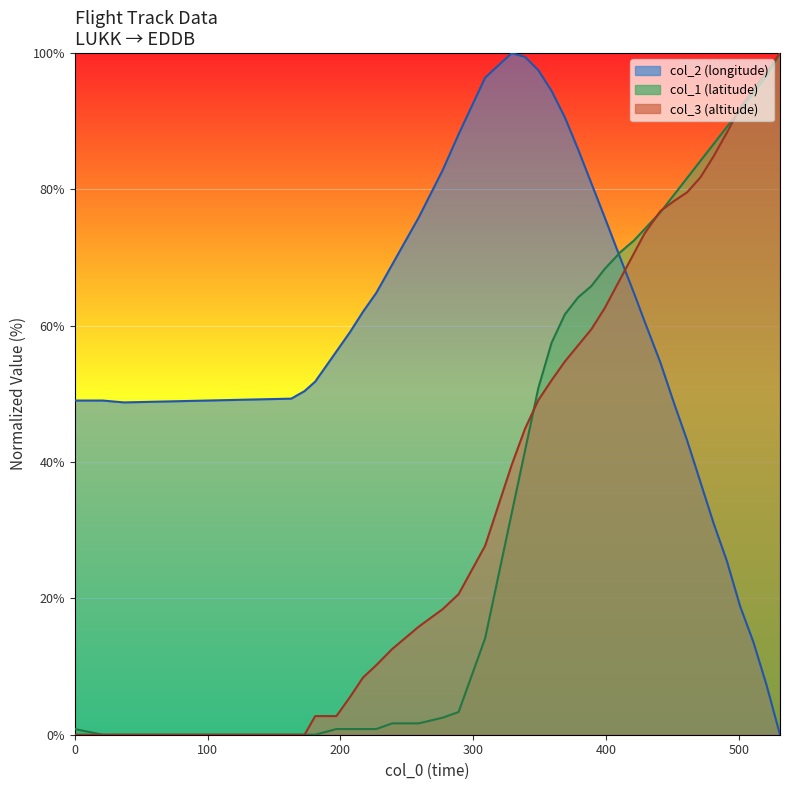

Which series changed the most between 21 and 217?

col_2